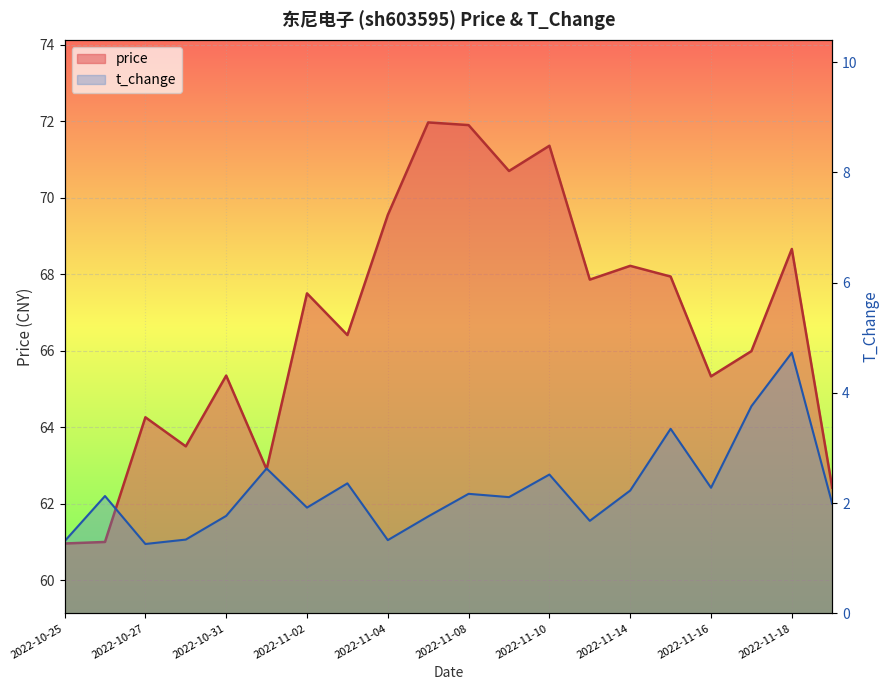

Is it true that t_change equals 1.8 at 2022-11-07?

True